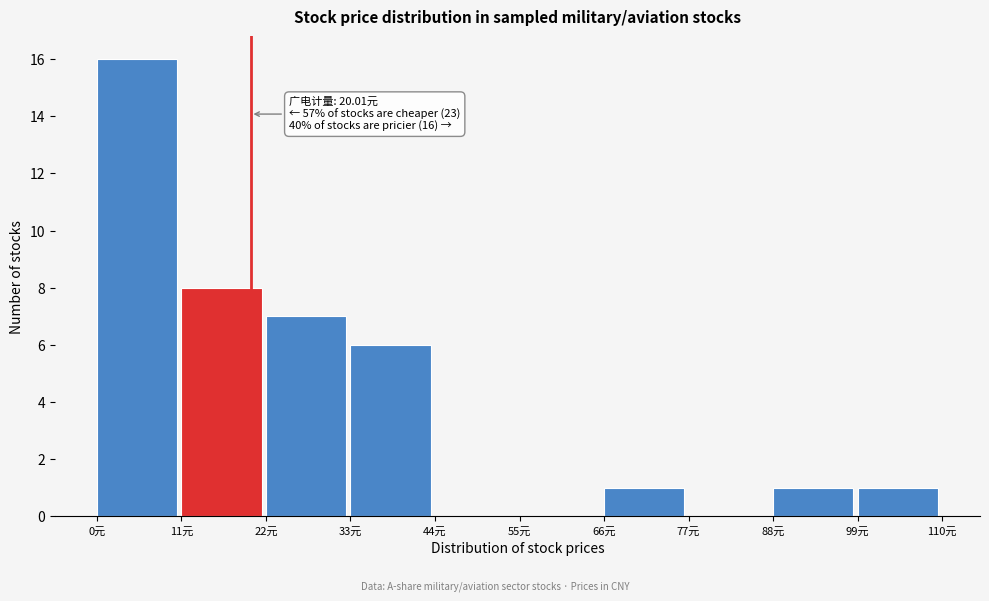

Which range on the x-axis has the tallest bar?

0 to 11